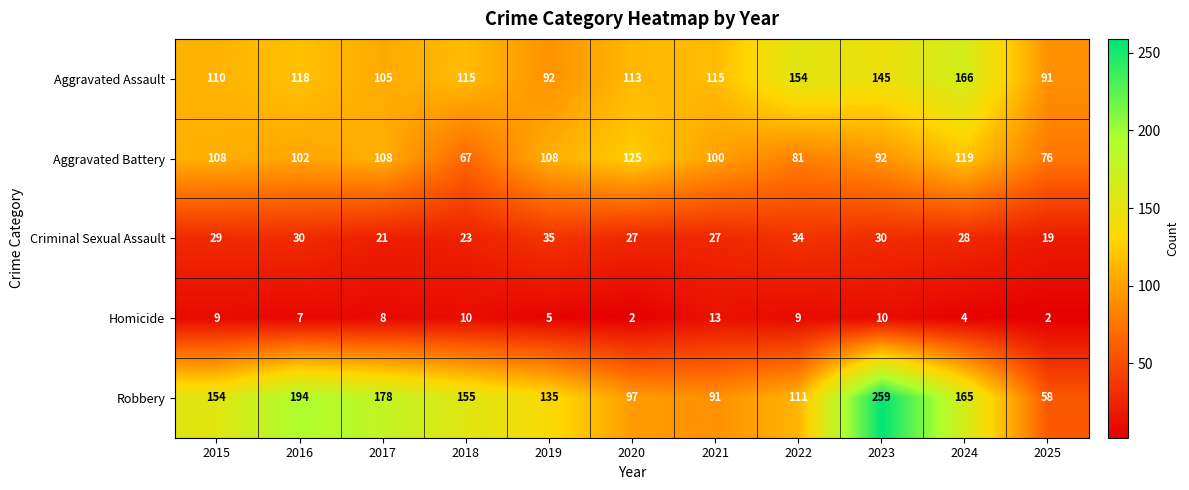

Between 2017 and 2024, which series saw the biggest shift?

Aggravated Assault